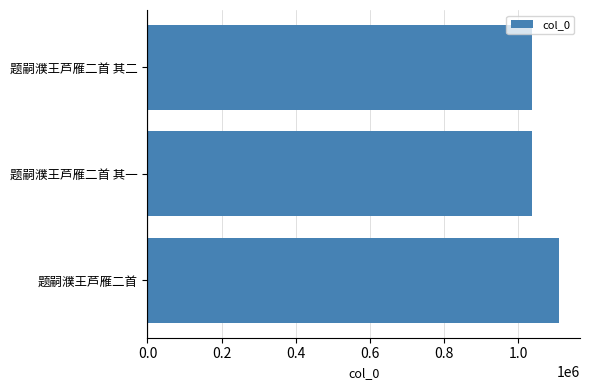

What is the maximum value shown in the chart?

1111118